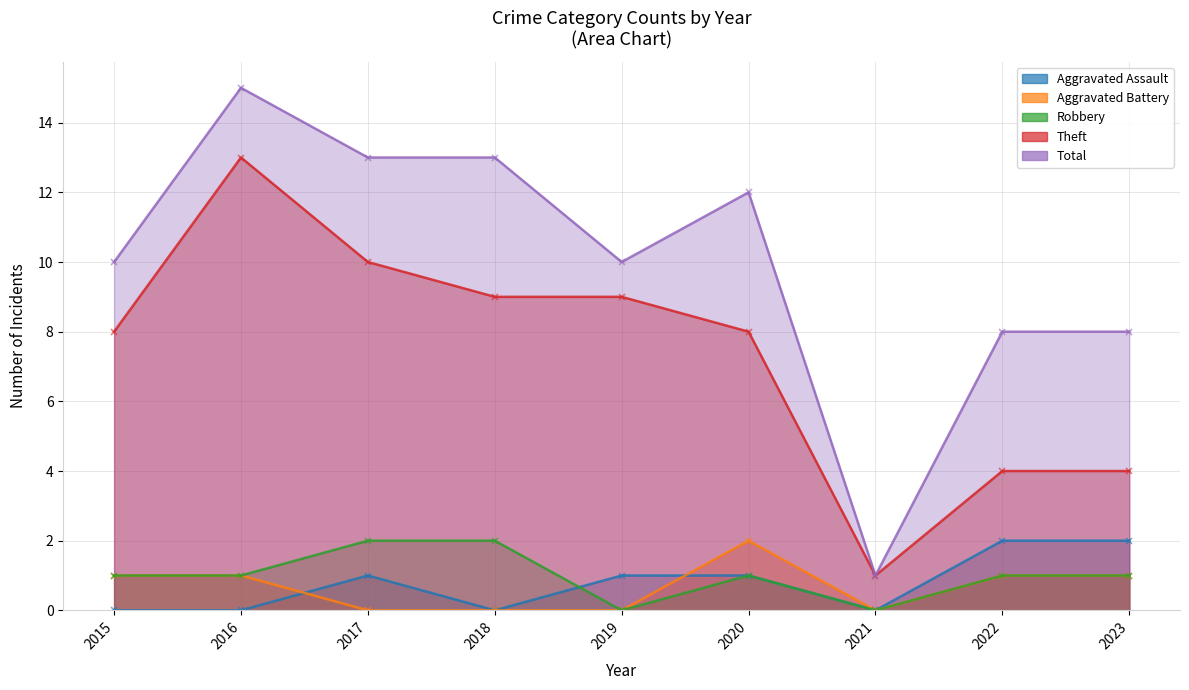

What are all the series names shown in the legend?

Aggravated Assault, Aggravated Battery, Robbery, Theft, Total